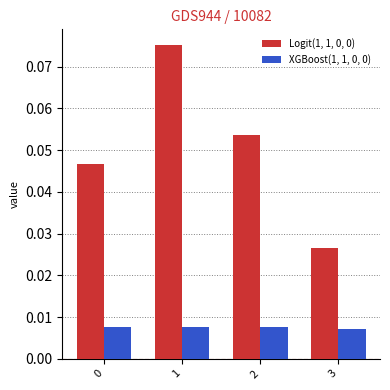

How many XGBoost(1, 1, 0, 0) values are between 0 and 1?

4